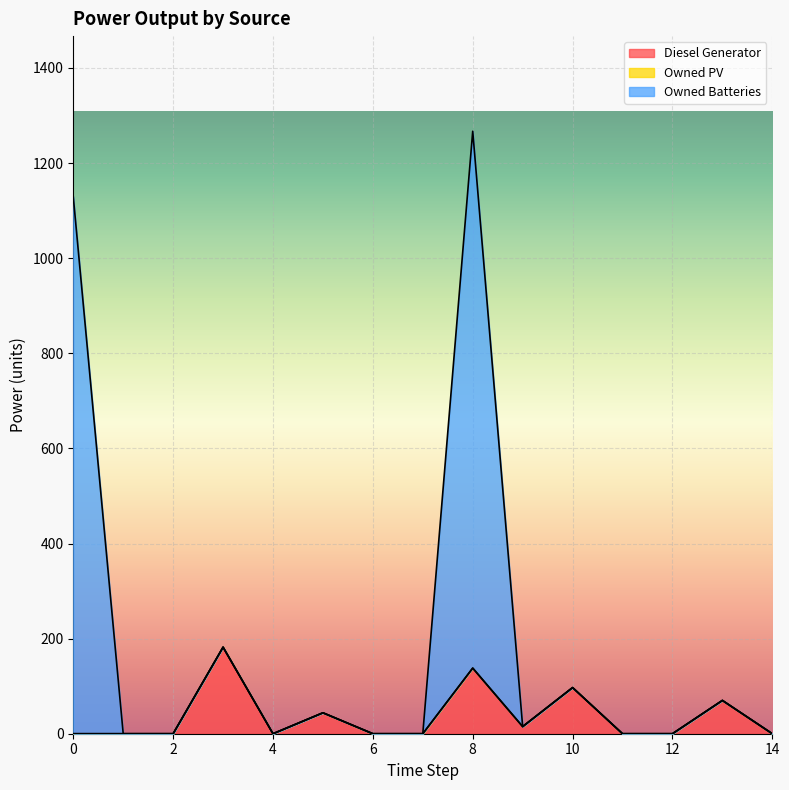

The value of Diesel Generator at 8 is 35. True or false?

False